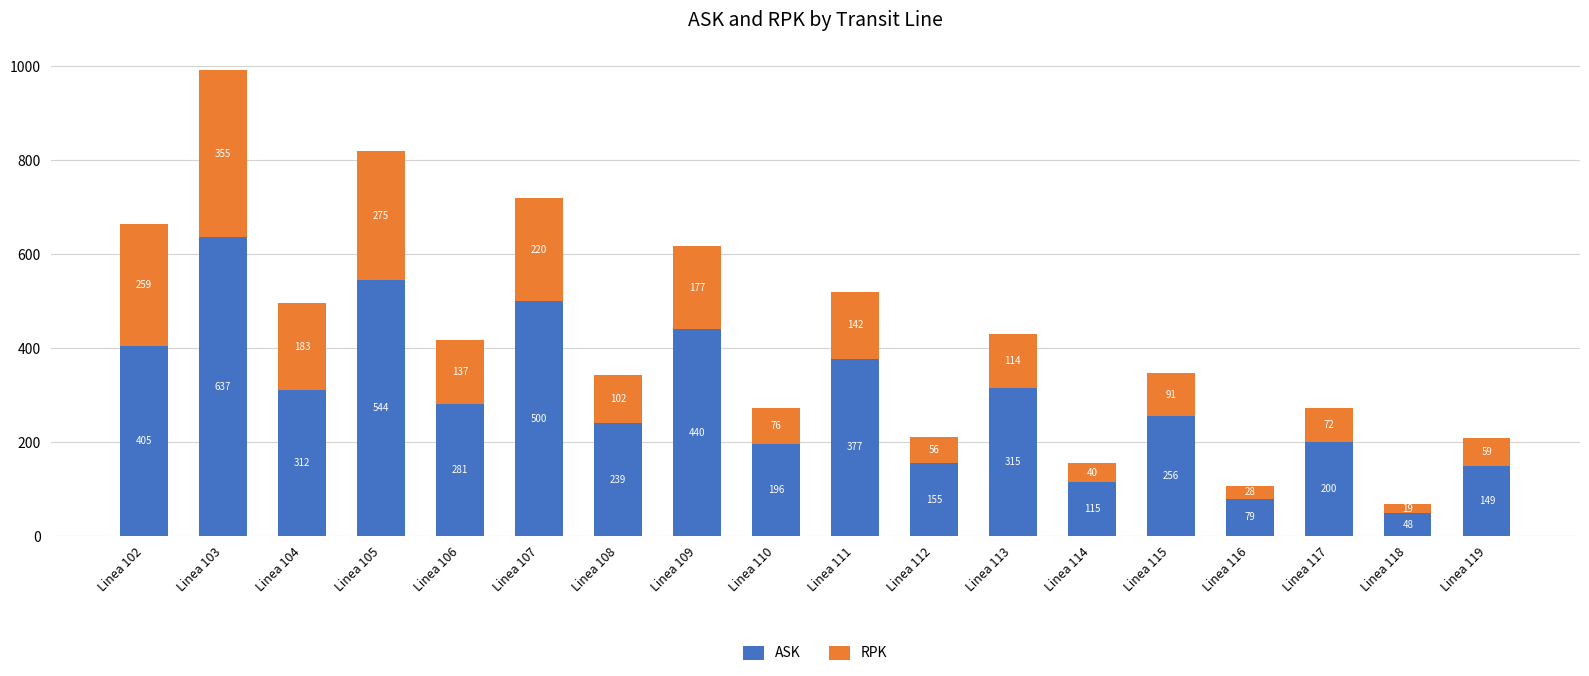

Which category has the lowest value in the ASK series?

Linea 118